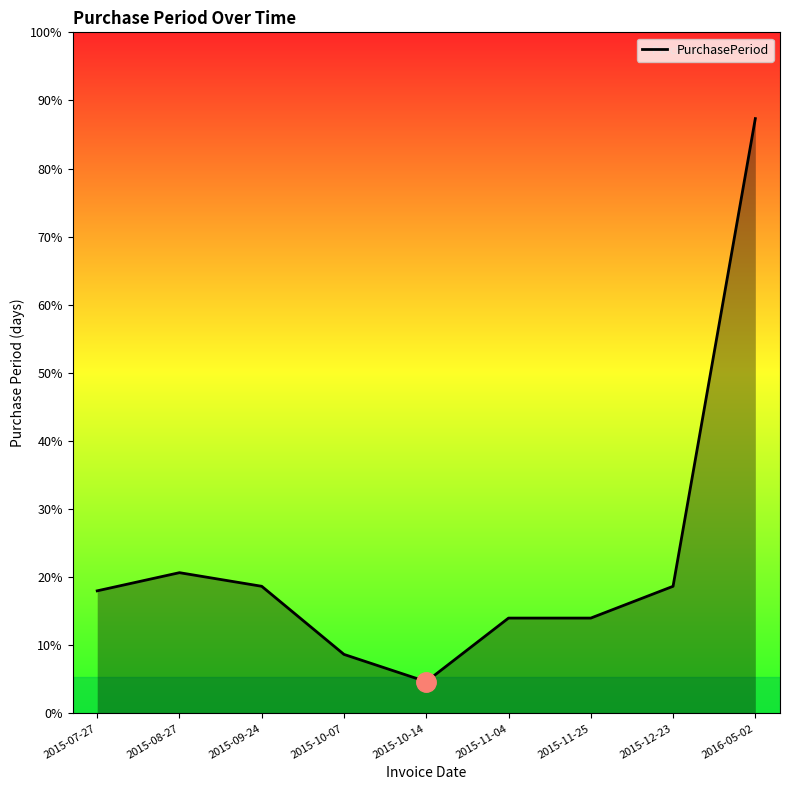

Where is the first local maximum?

2015-08-27